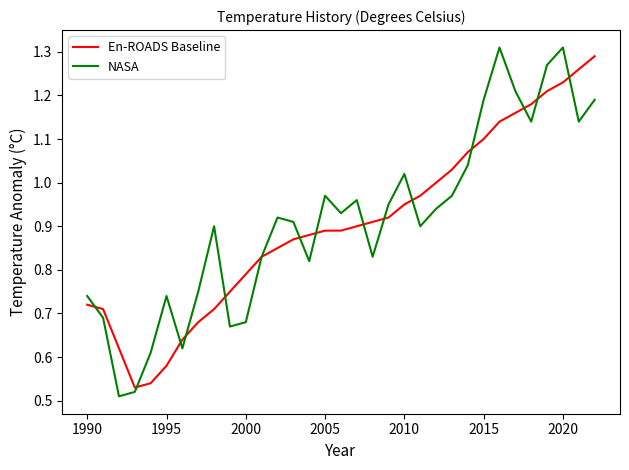

Rank the series by their average value, from lowest to highest.

En-ROADS Baseline, NASA